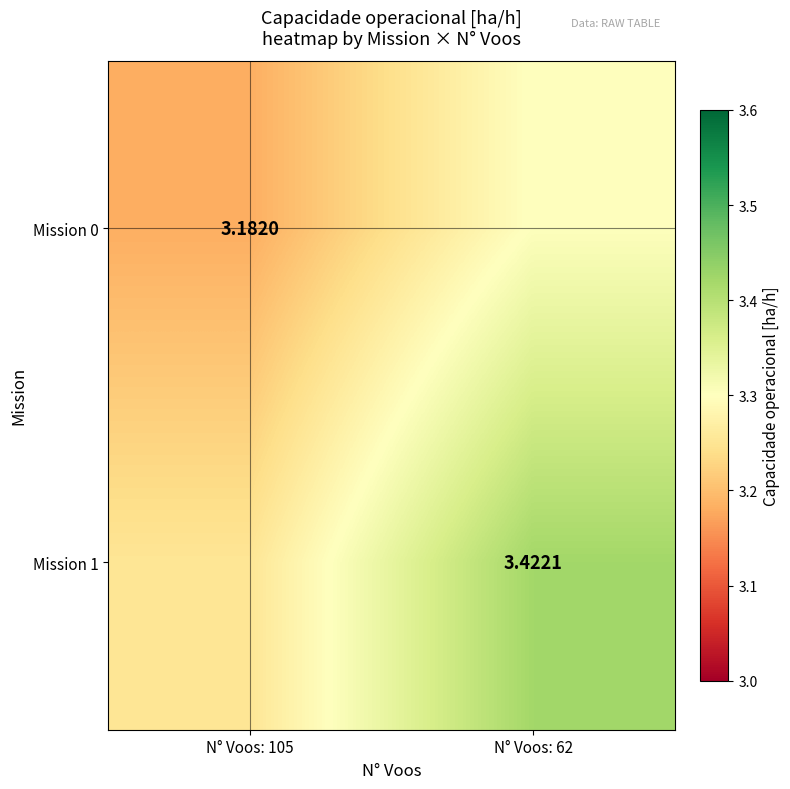

At which category does the chart reach its minimum across all series?

N° Voos: 105